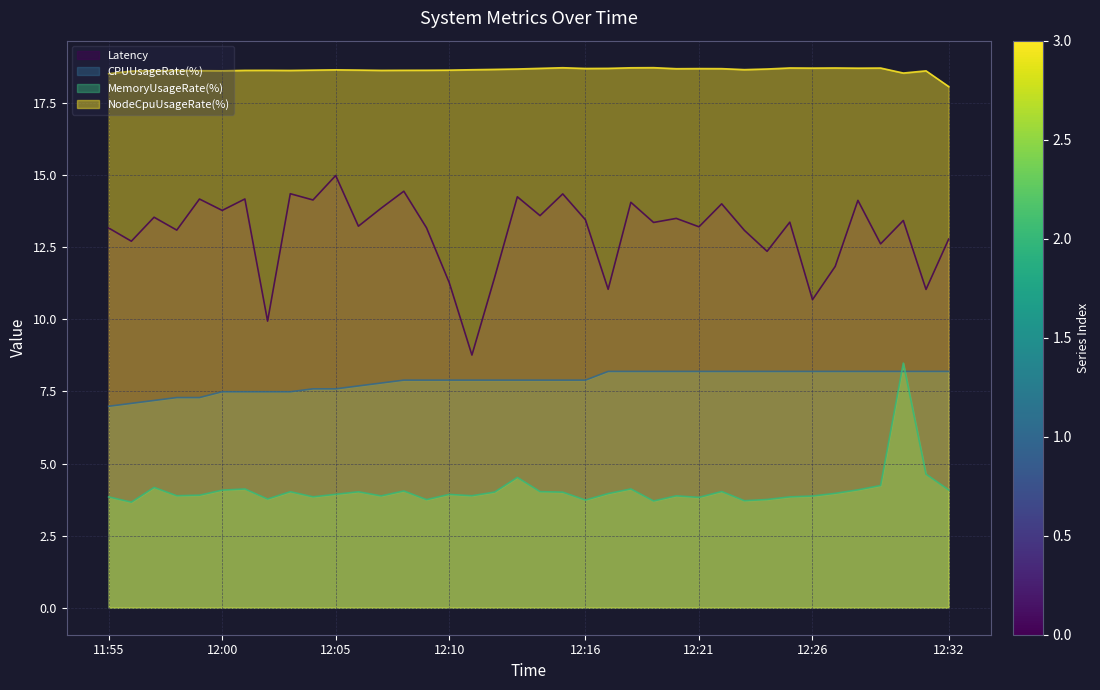

True or false: MemoryUsageRate(%) has more than 1 points higher than both neighbors.

True